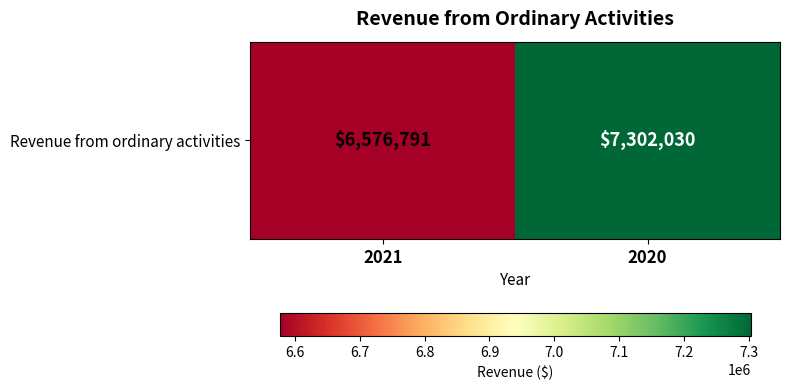

The chart shows a value of 12808637 at 2020. True or false?

False